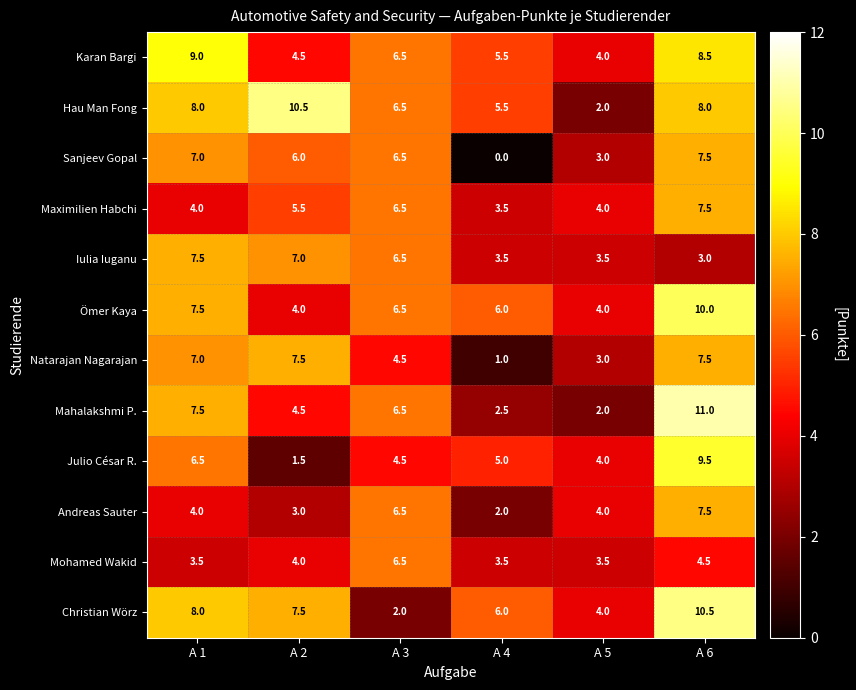

Which series has the largest total across all categories?

Hau Man Fong